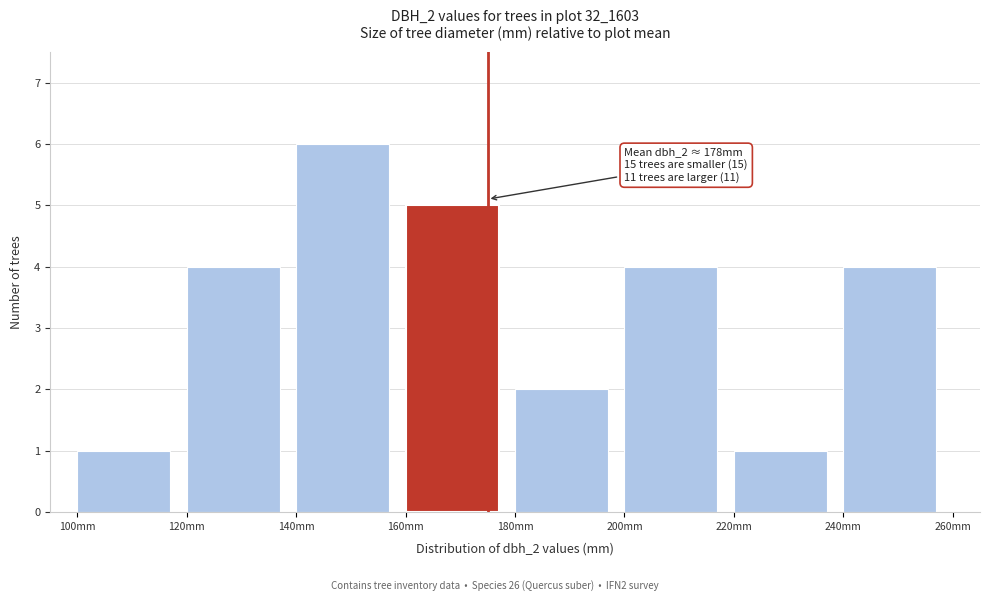

Over which range of the x-axis is the bar tallest?

140 to 160